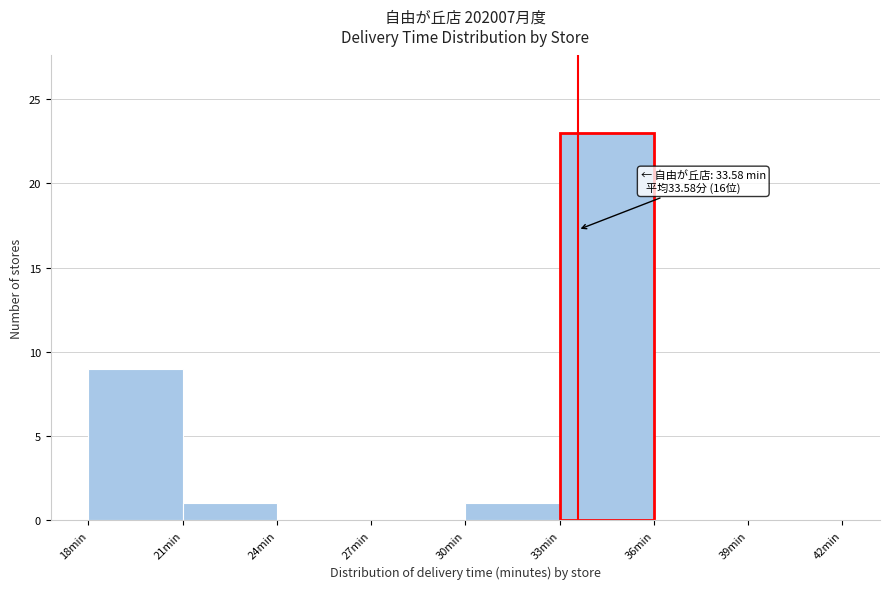

Which range on the x-axis has the tallest bar?

33 to 36